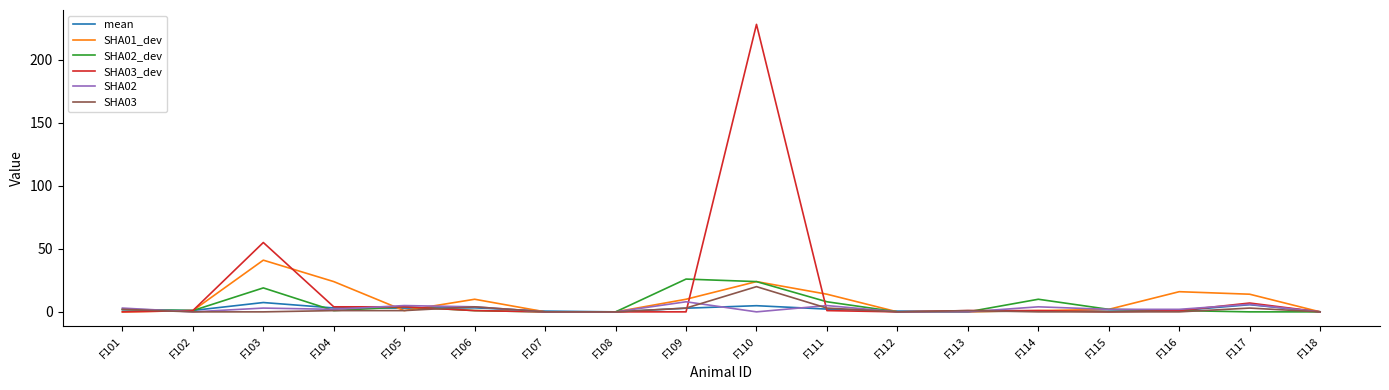

Is the value of SHA01_dev at F116 greater than the value of mean at F104?

Yes